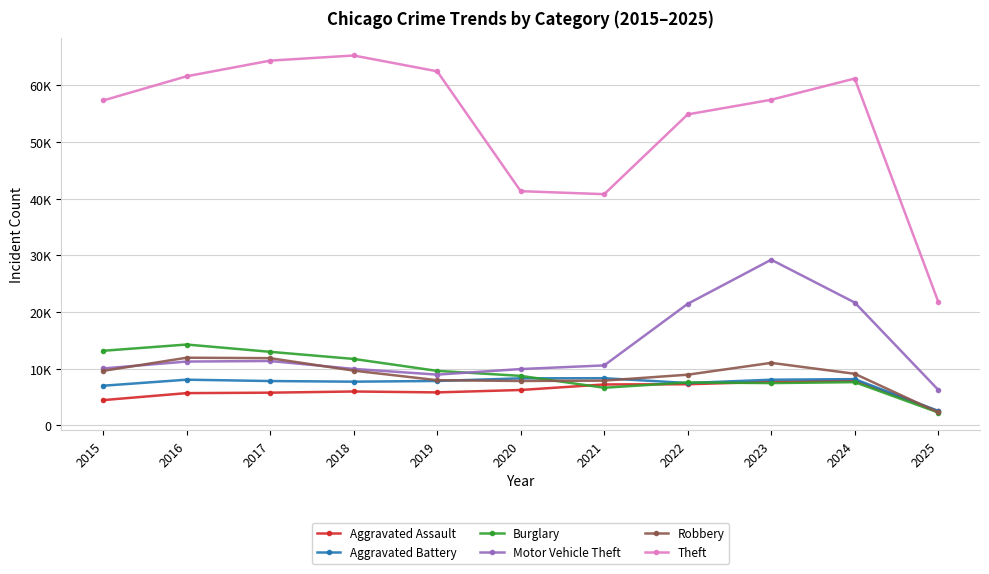

Is it true that Robbery equals 11960 at 2016?

True